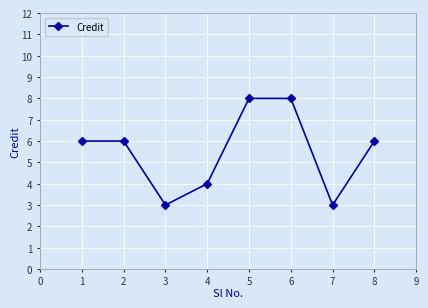

How many series are shown in this chart?

1